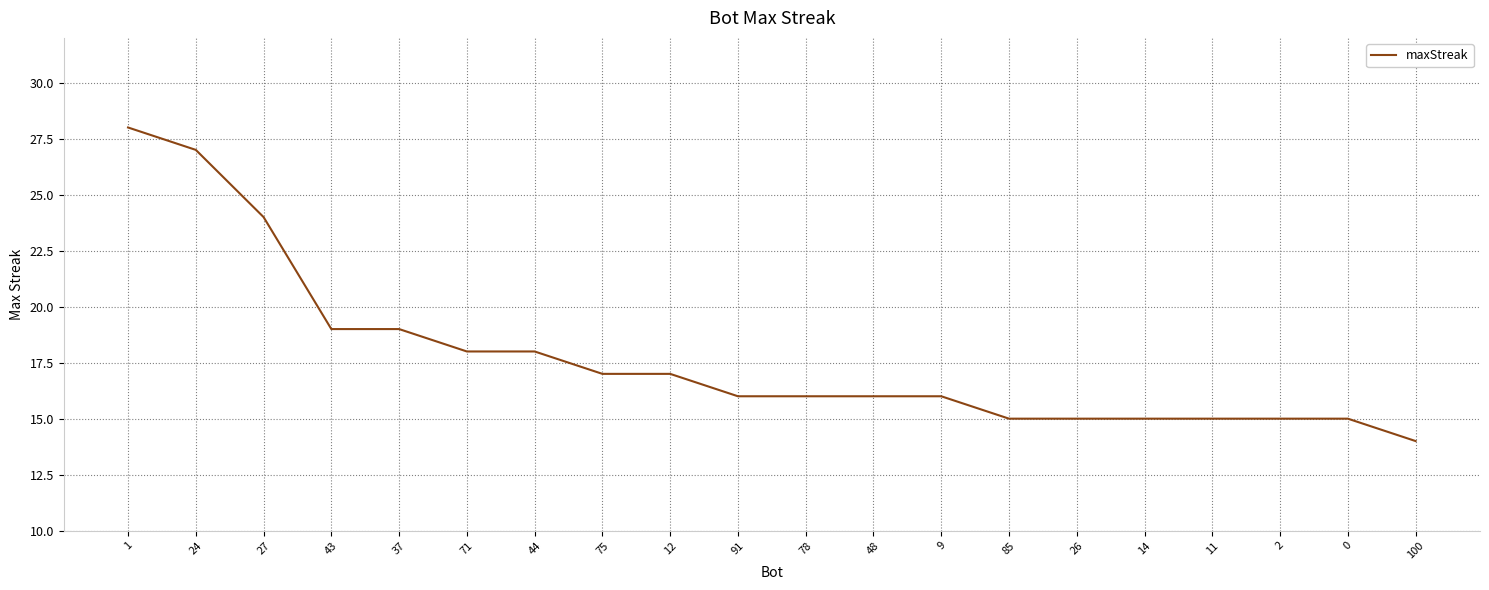

What is the average value?

18